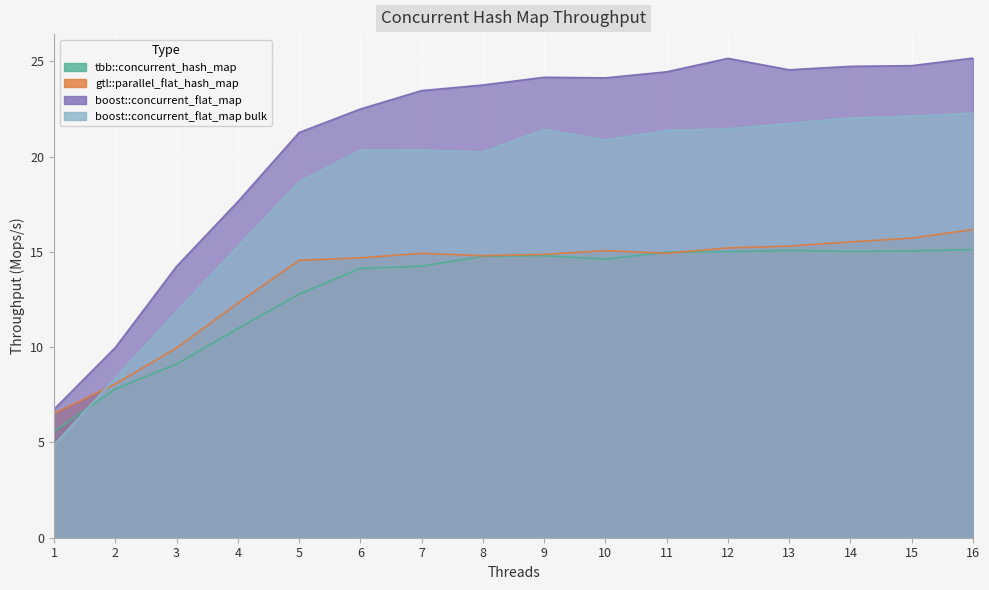

Where does the tbb::concurrent_hash_map series first go above 14?

6